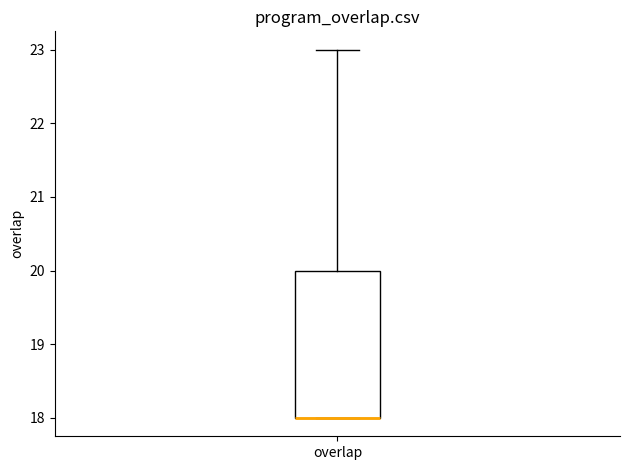

Transcribe this box plot: give where the median line is, the range the box spans, and where the two whiskers end, as read against the y-axis. The values are not printed on the chart, so give them approximately, as read against the axis.

median 18 (drawn on the box's lower edge), box 18 to 20, whiskers 18 to 23